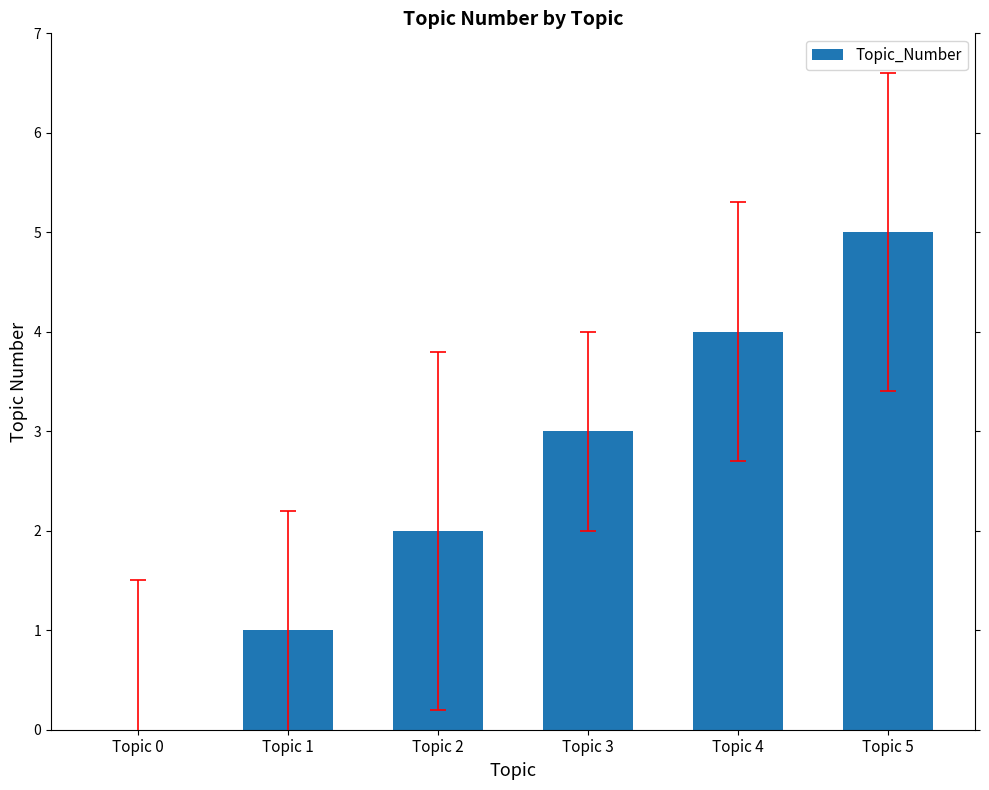

How many series are shown in this chart?

1